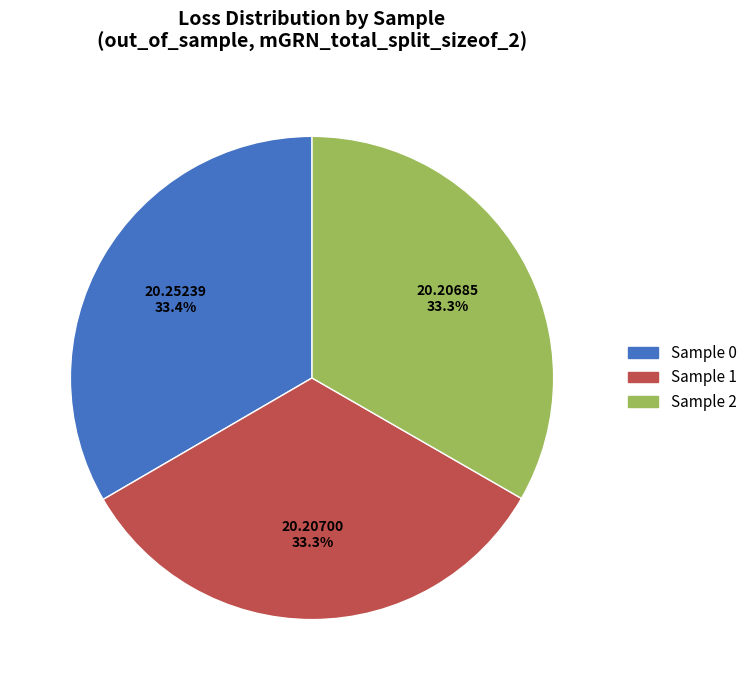

How many slices are in this pie chart?

3